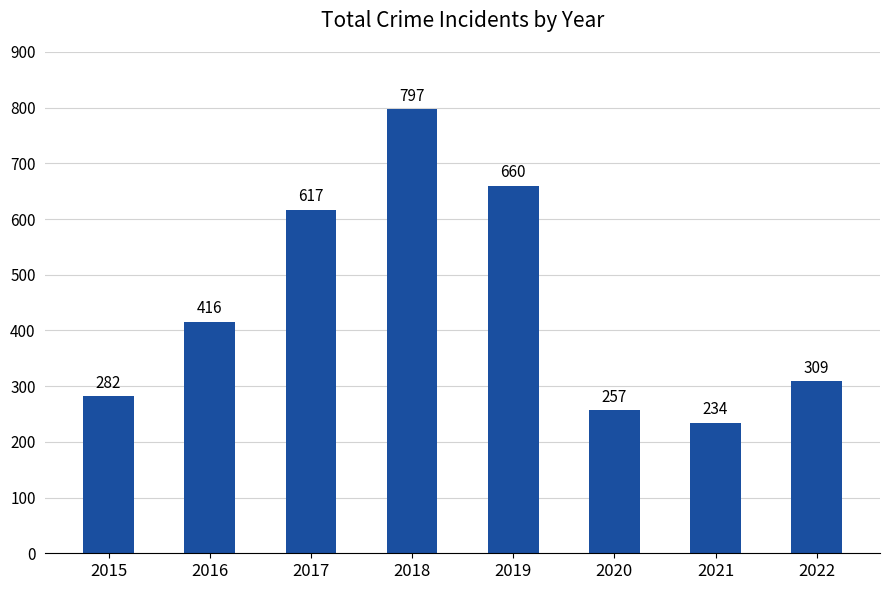

Which category has the lowest value across all series?

2021